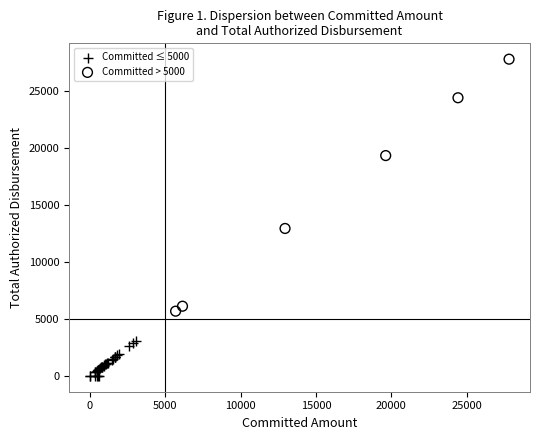

Which series reaches the maximum Y coordinate?

Committed > 5000